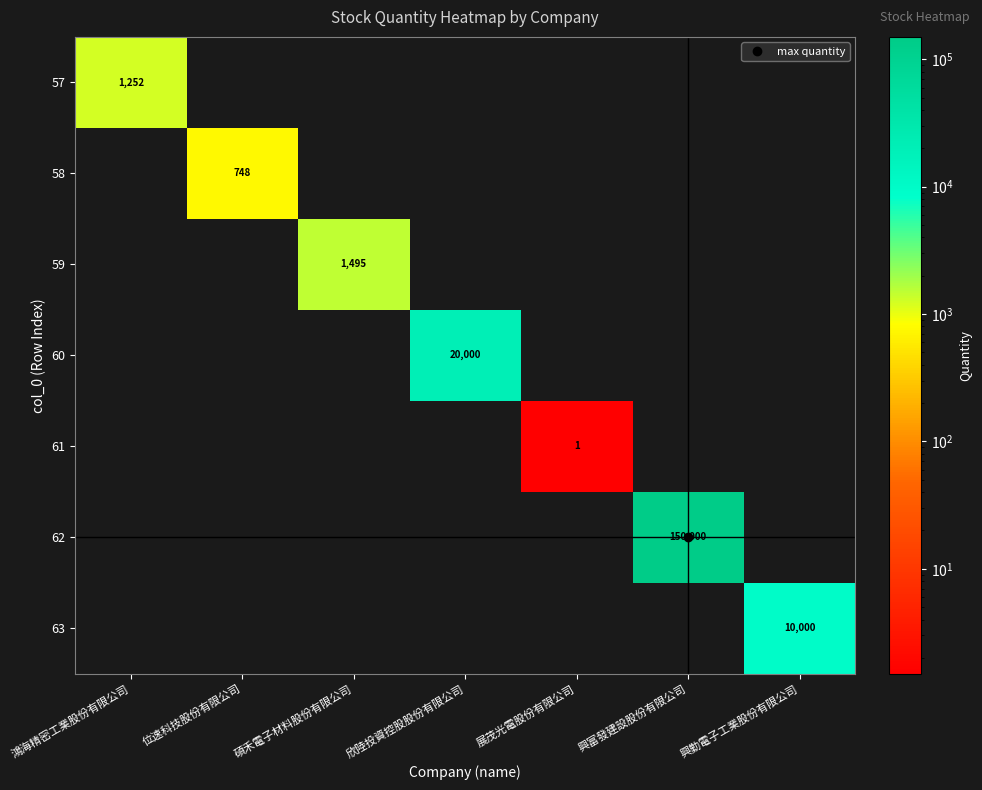

At how many categories does at least one series exceed 25418?

1